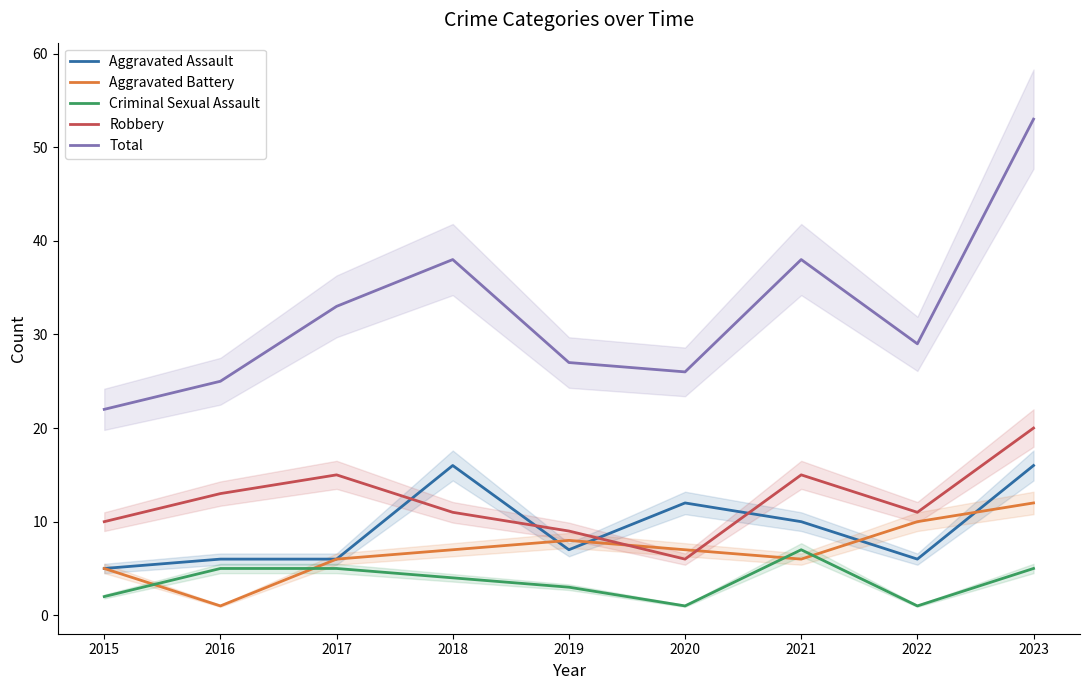

Which label corresponds to the largest value in the chart?

2023